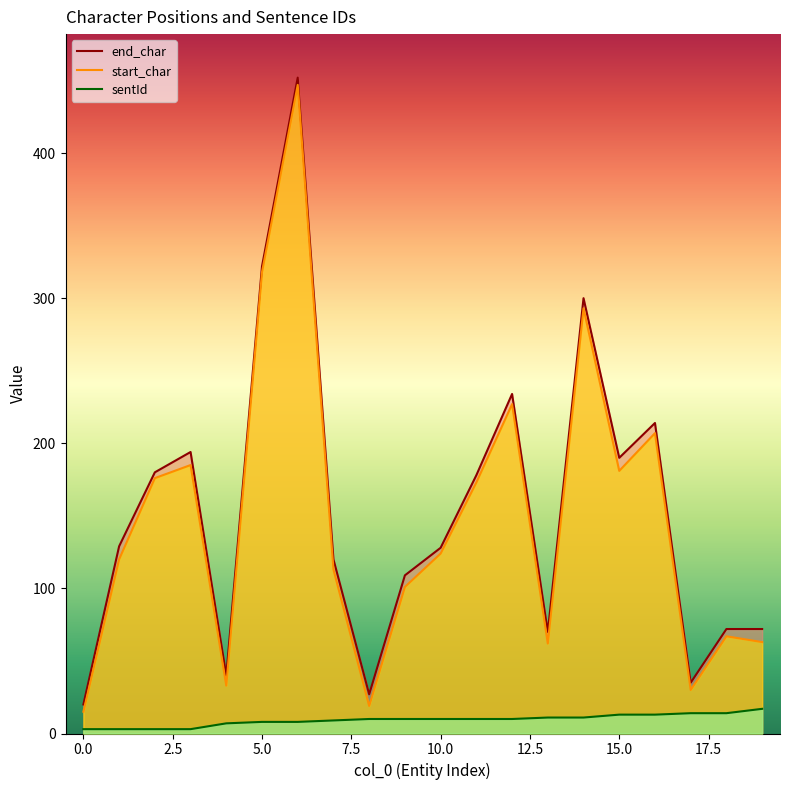

The sentId series shows 5 at 7. True or false?

False